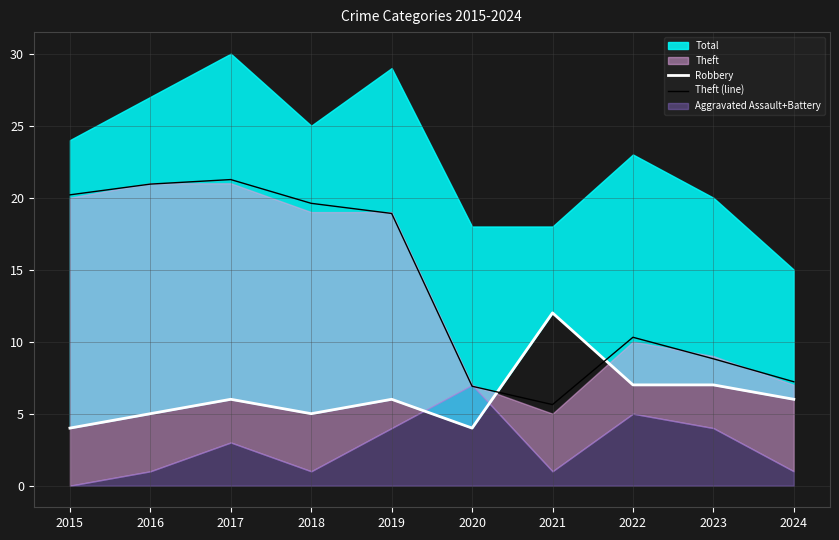

Rank the categories by Theft (line) value from highest to lowest.

2017, 2016, 2015, 2018, 2019, 2022, 2023, 2024, 2020, 2021